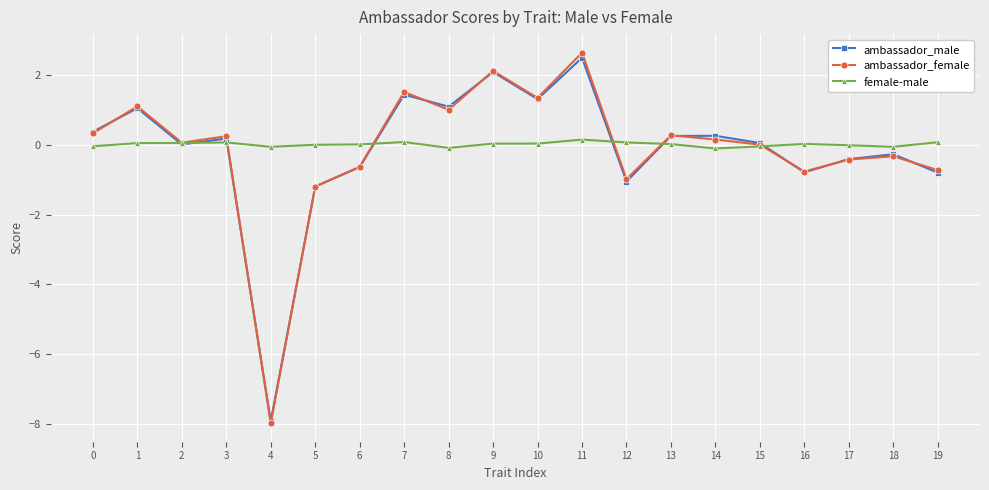

What is the value of the ambassador_female point at the 6th from the left?

-1.2